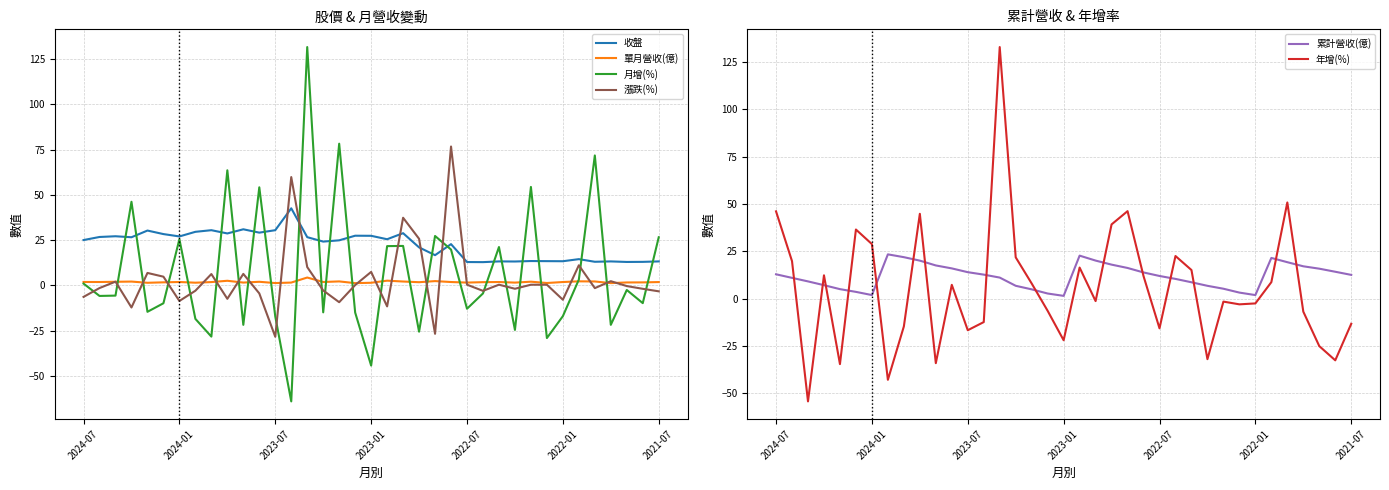

At how many categories does at least one series exceed 40?

11